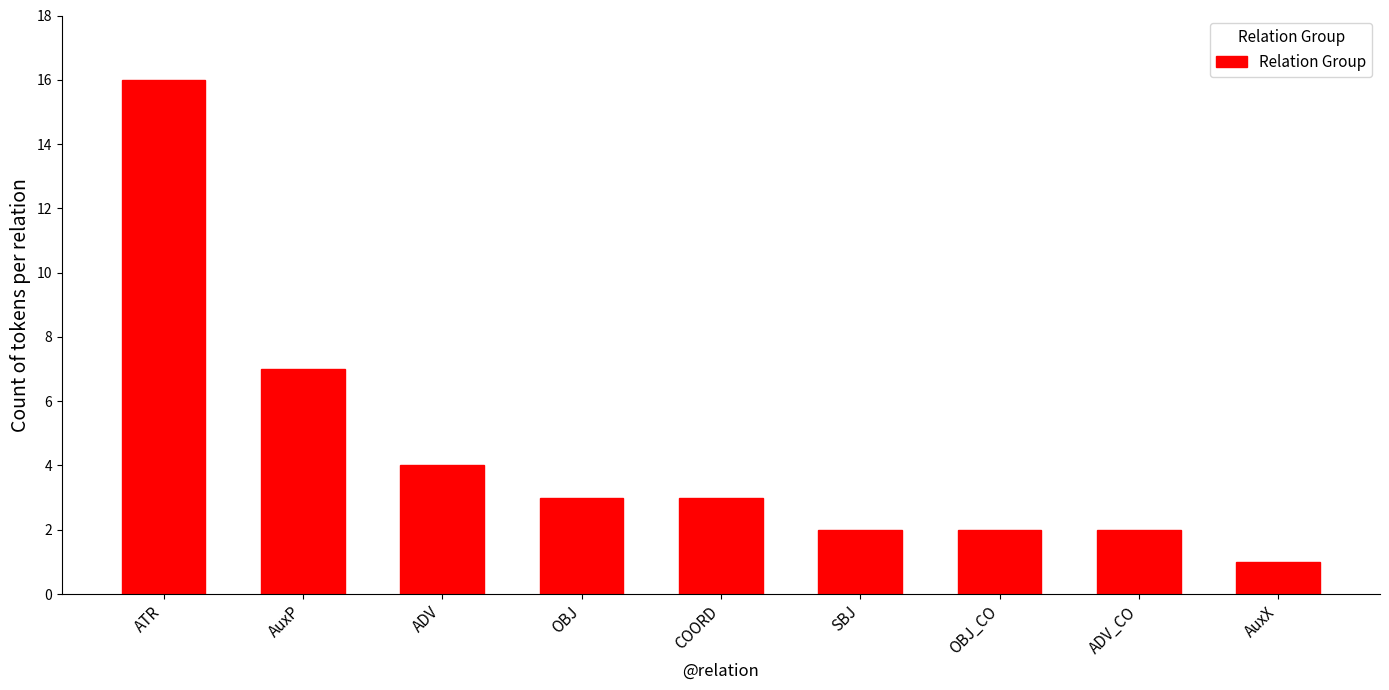

What is the label of the 4th bar from the right?

SBJ